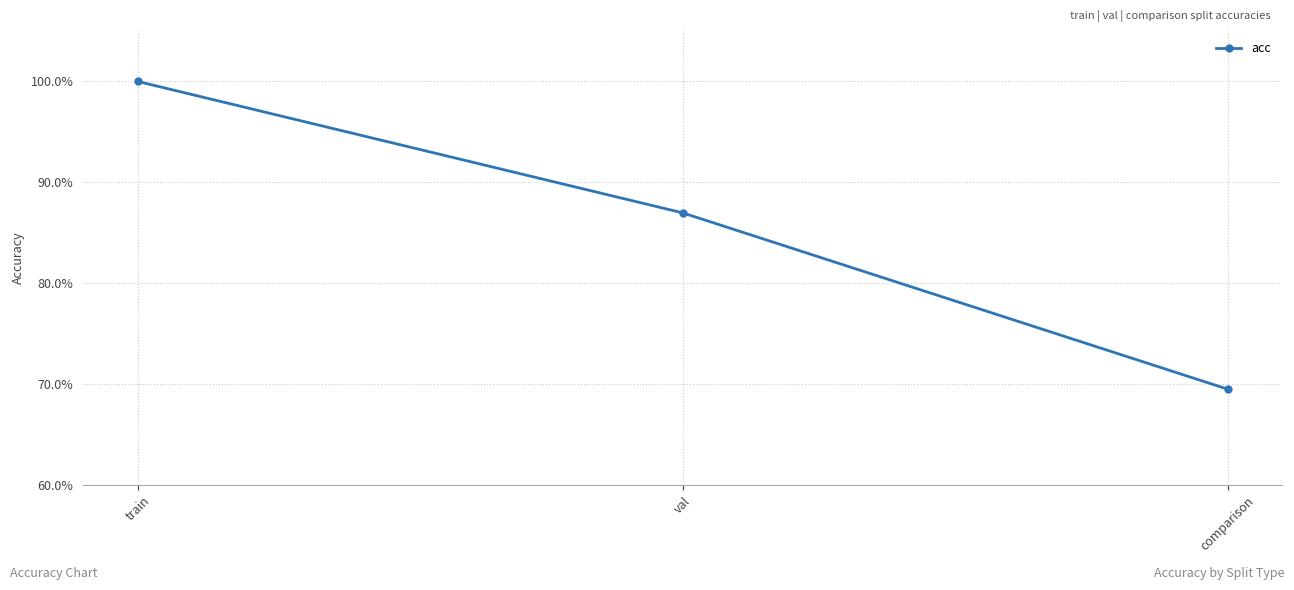

What is the label of the 2nd point from the left?

val